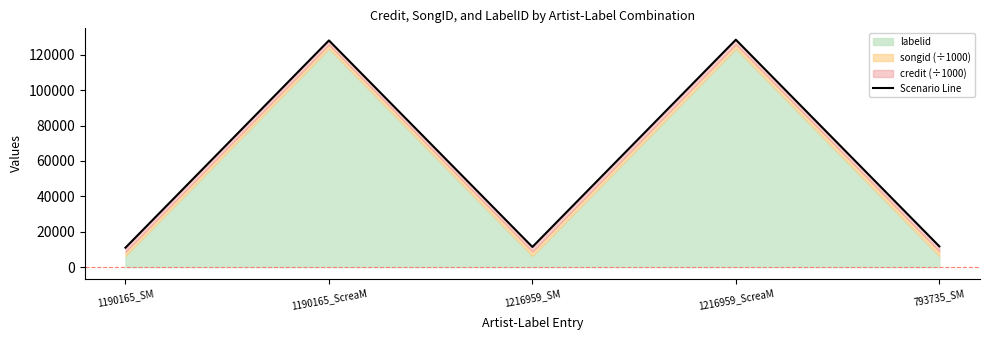

Rank the categories by value from lowest to highest.

1190165_SM, 1216959_SM, 793735_SM, 1190165_ScreaM, 1216959_ScreaM